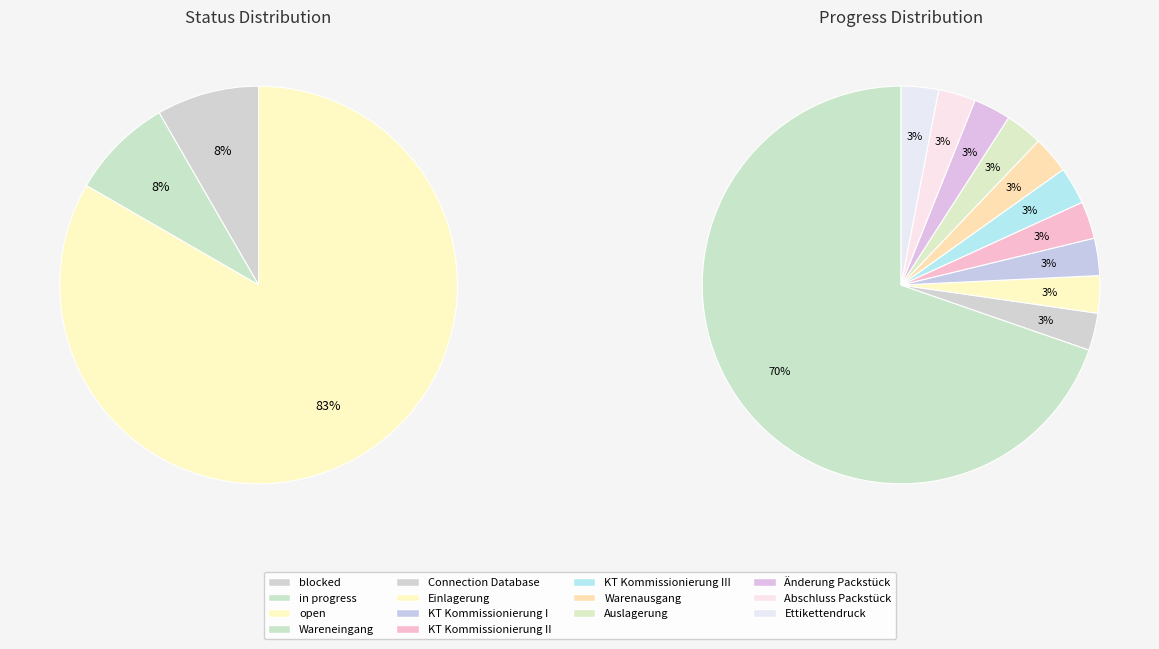

To the nearest percent, what is the average slice percentage?

9%